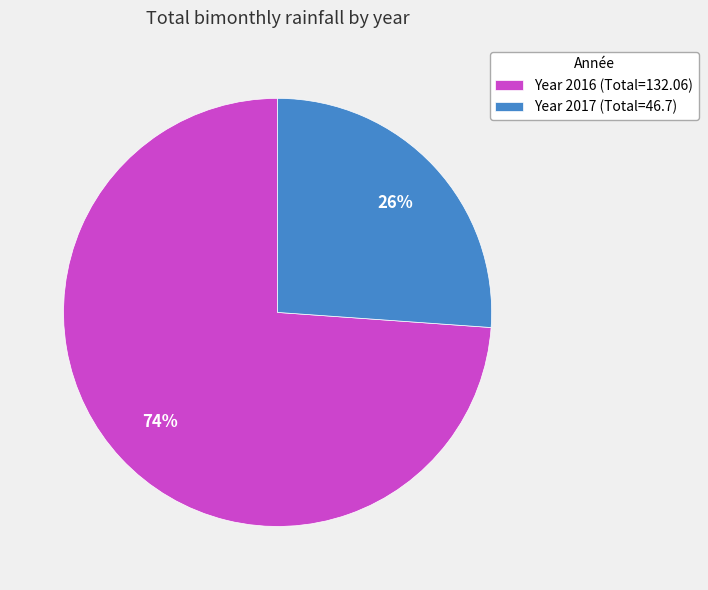

How many slices are in this pie chart?

2